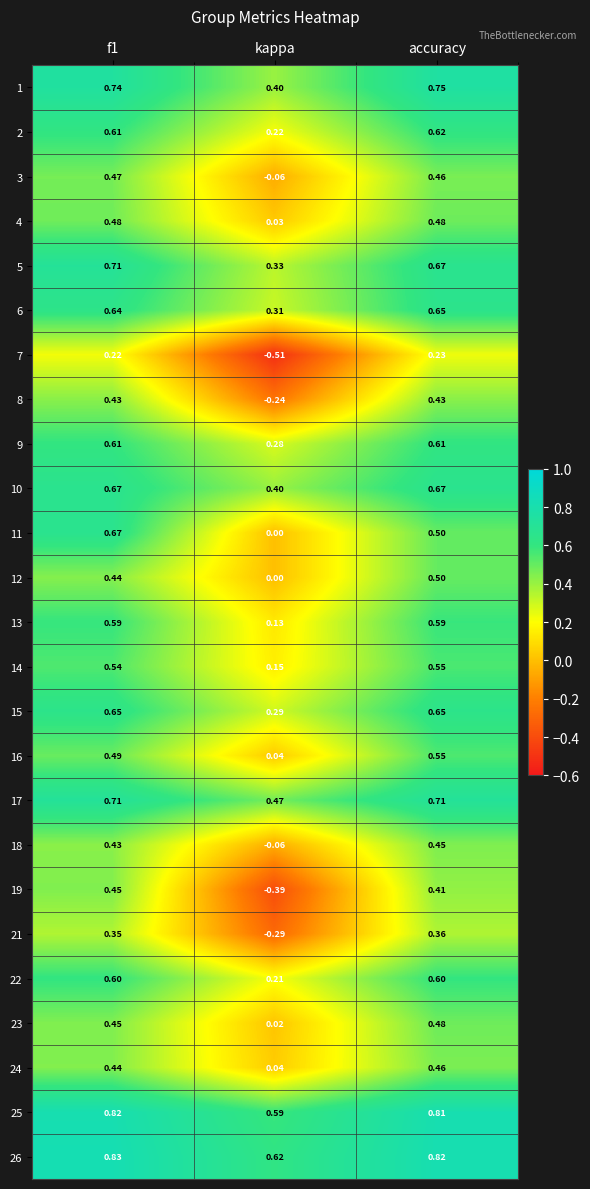

Where is 8 nearest to the value 0?

kappa